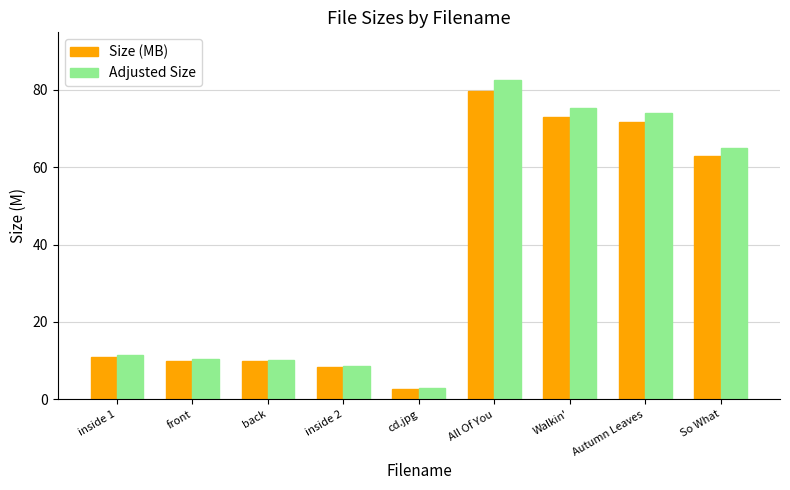

At which label is Adjusted Size closest to 42?

So What